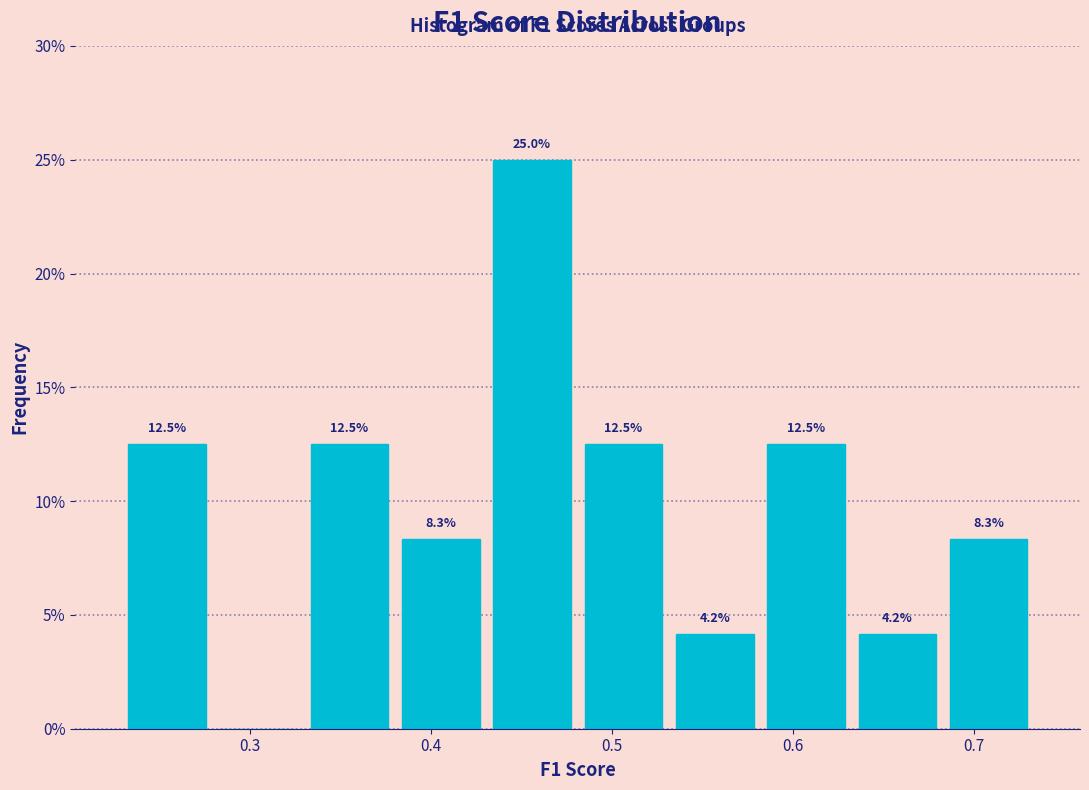

Over which range of the x-axis is the bar tallest?

0.43 to 0.48